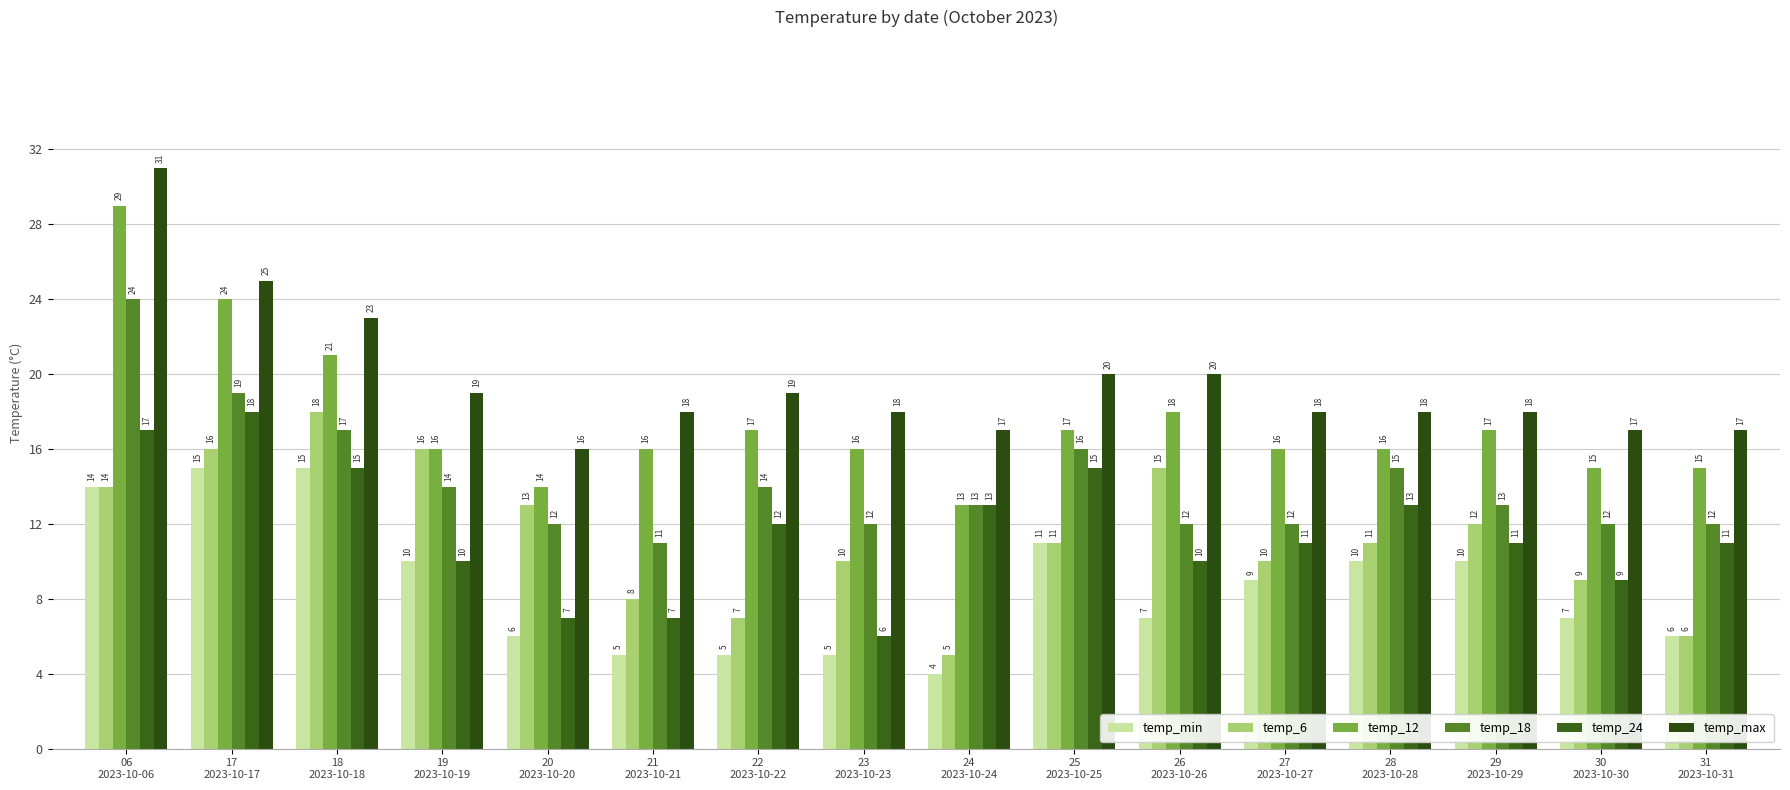

Which series has the widest spread of values?

temp_12